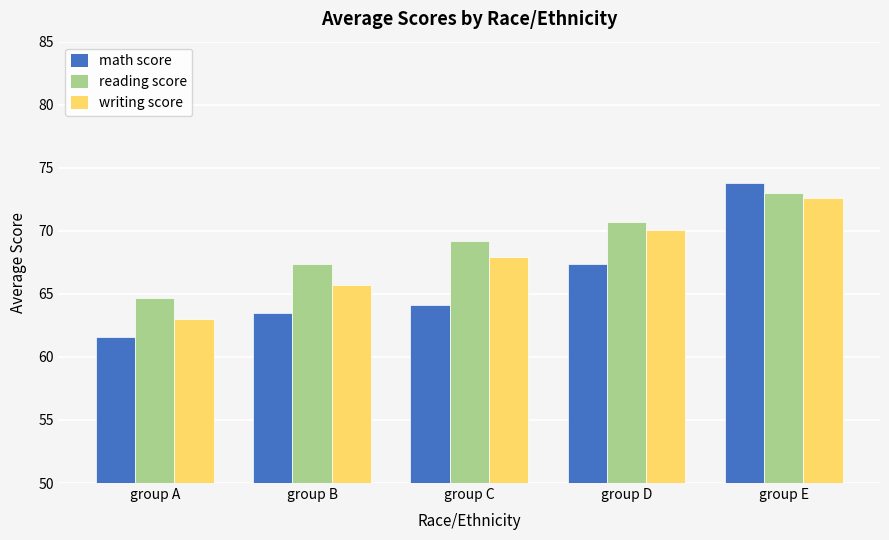

Which series changed the most between group D and group E?

math score